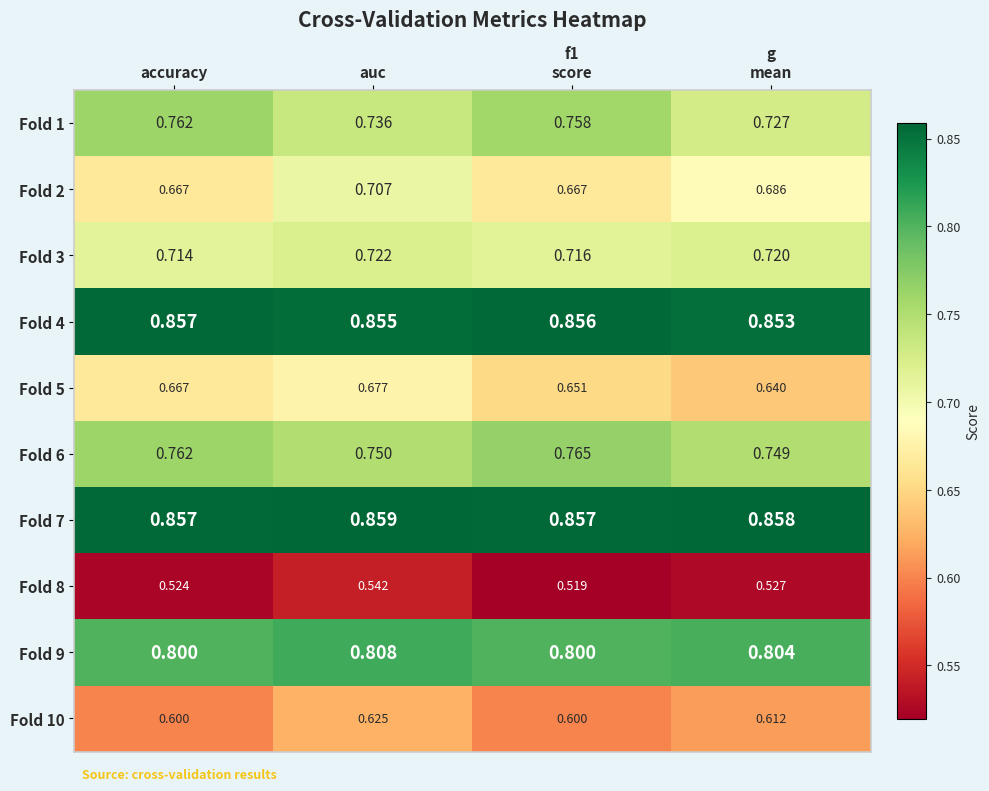

At which category does the chart reach its minimum across all series?

f1
score